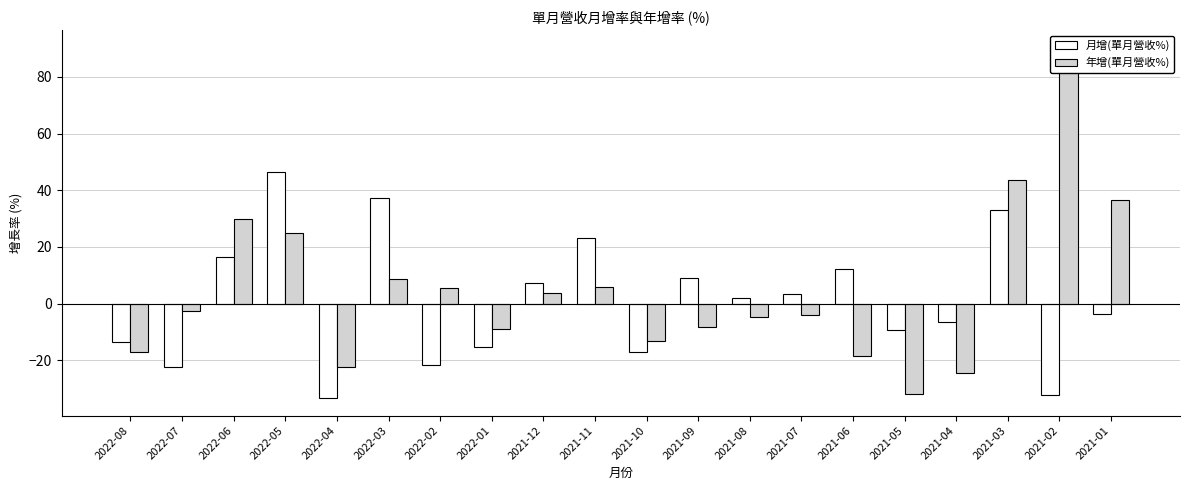

List the series in order of their peak value, highest first.

年增(單月營收%), 月增(單月營收%)